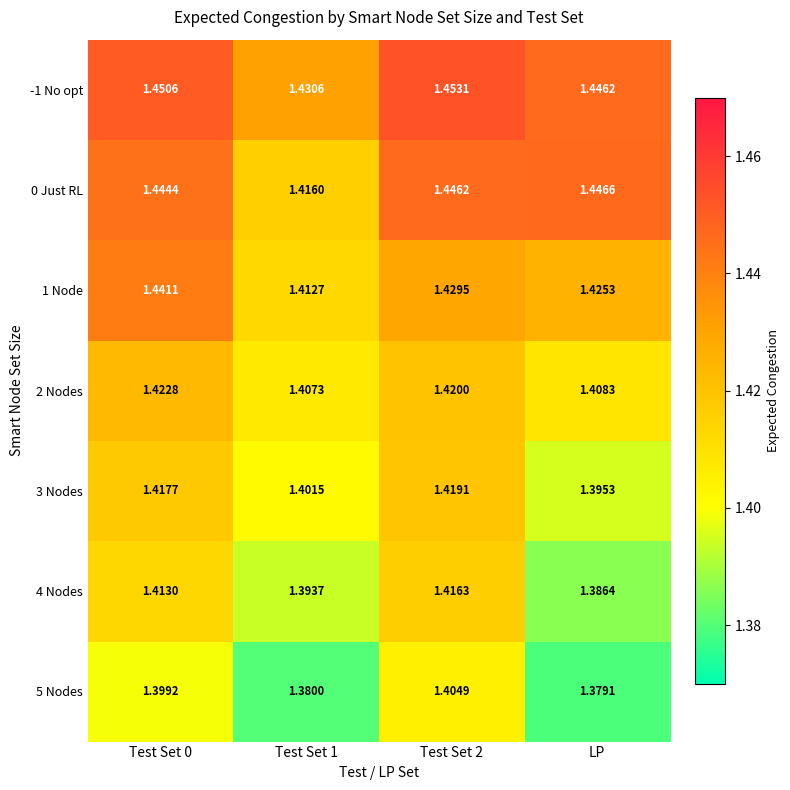

At which label is 4 Nodes closest to 1?

LP